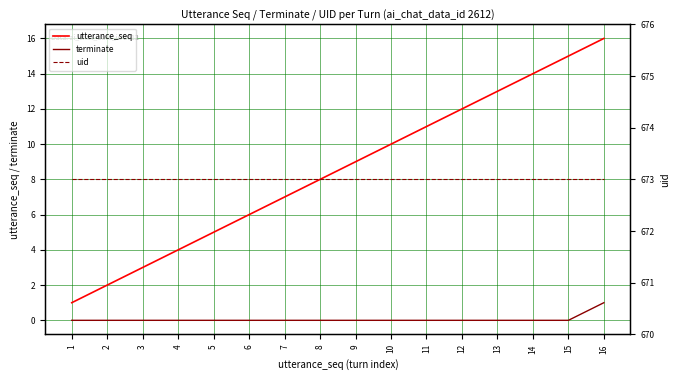

Which category has the lowest value in the utterance_seq series?

1